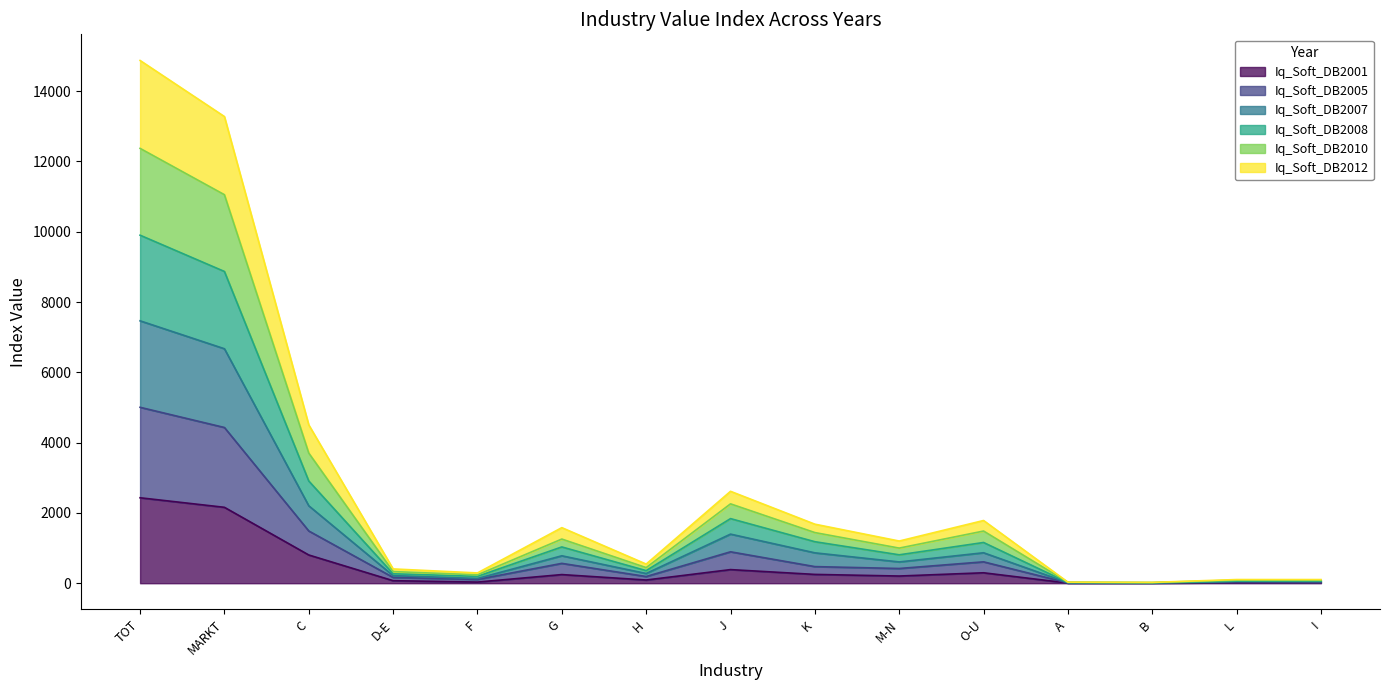

List the labels in order of Iq_Soft_DB2001 value, smallest first.

A, B, L, I, F, D-E, H, M-N, G, K, O-U, J, C, MARKT, TOT